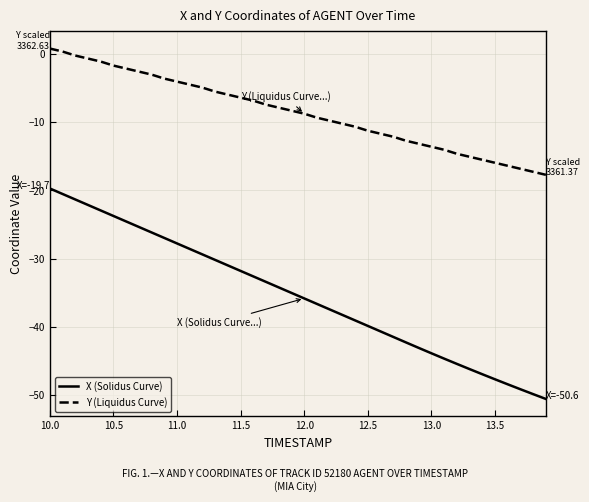

Which series has the widest spread of values?

X (Solidus Curve)